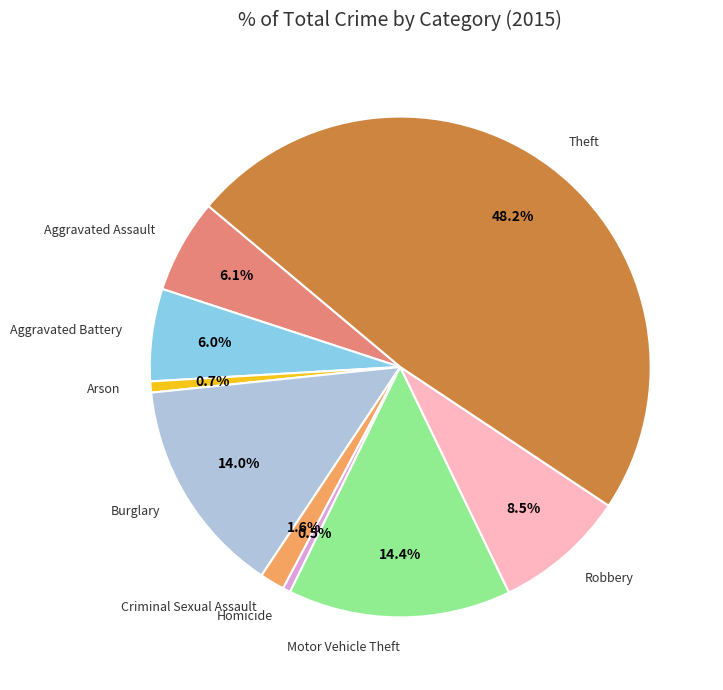

Is the sum of Homicide and Aggravated Battery greater than half?

No